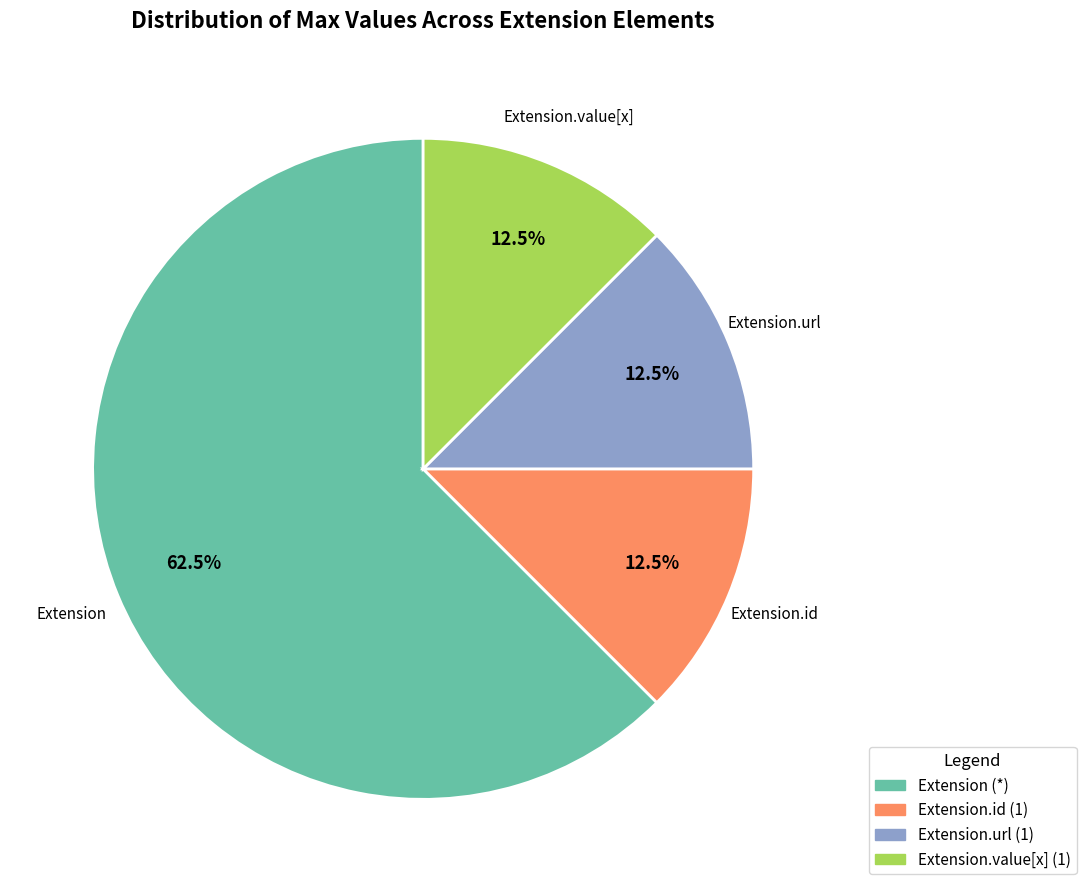

How many slices are in this pie chart?

4